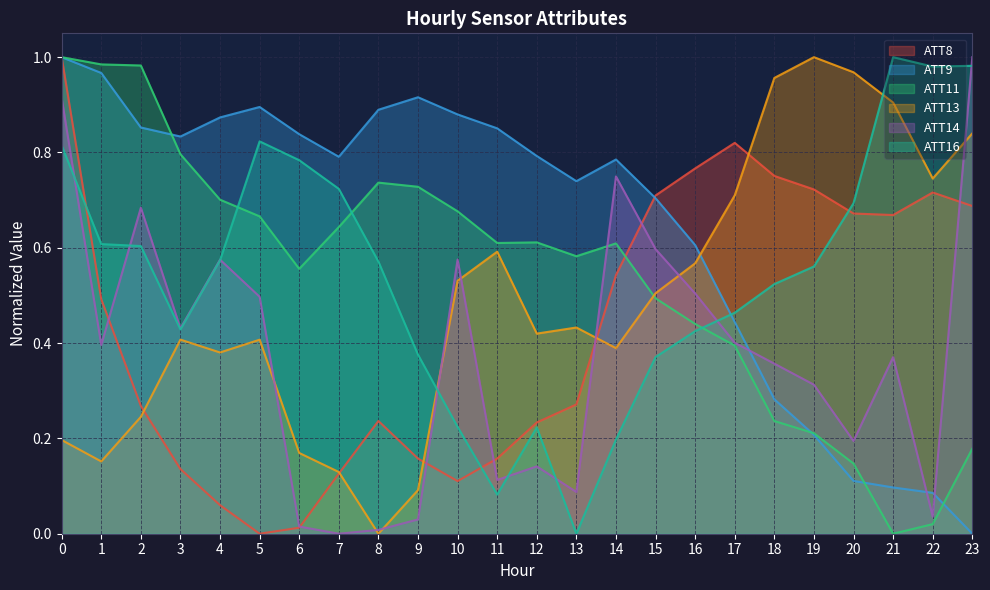

What is the difference between the maximum and second lowest values in the ATT14 series?

1.0